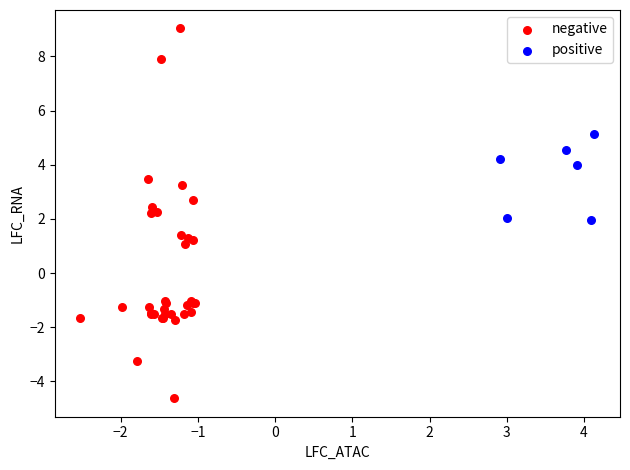

Which series reaches the minimum Y coordinate?

negative